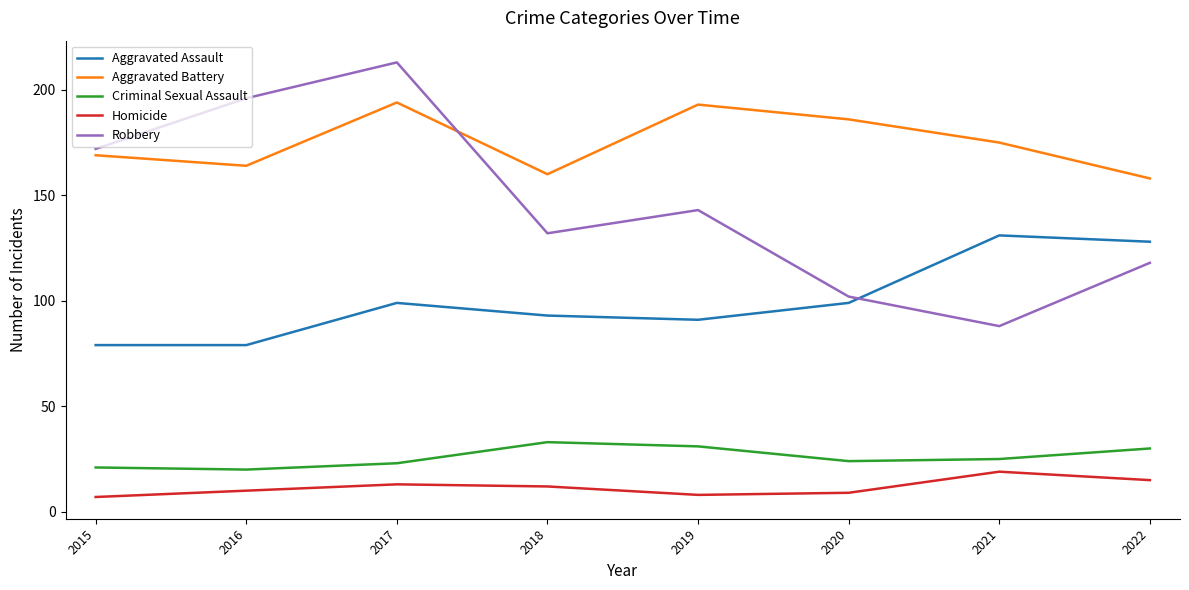

Does the chart have visible grid lines?

No